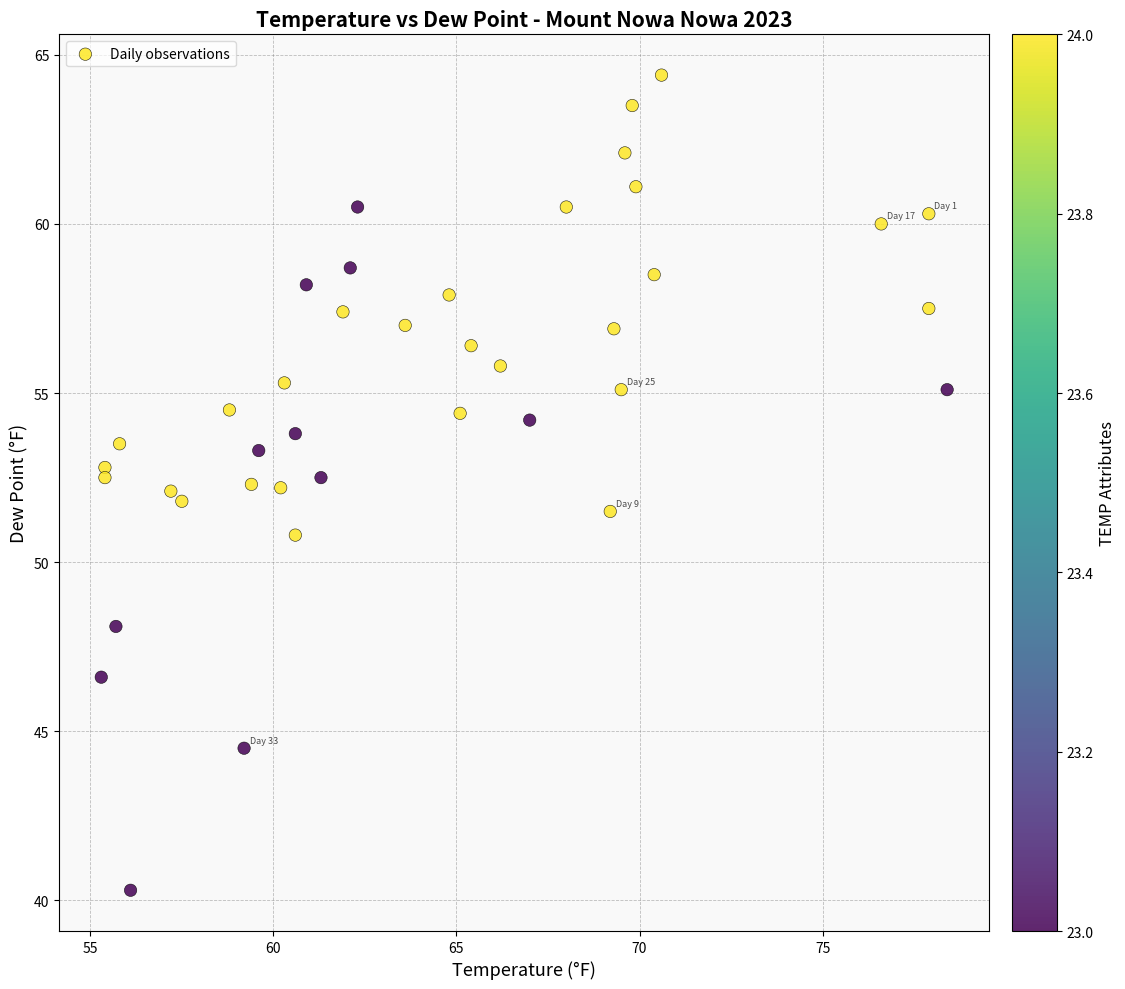

What is the range of X values (max minus min)?

23.1